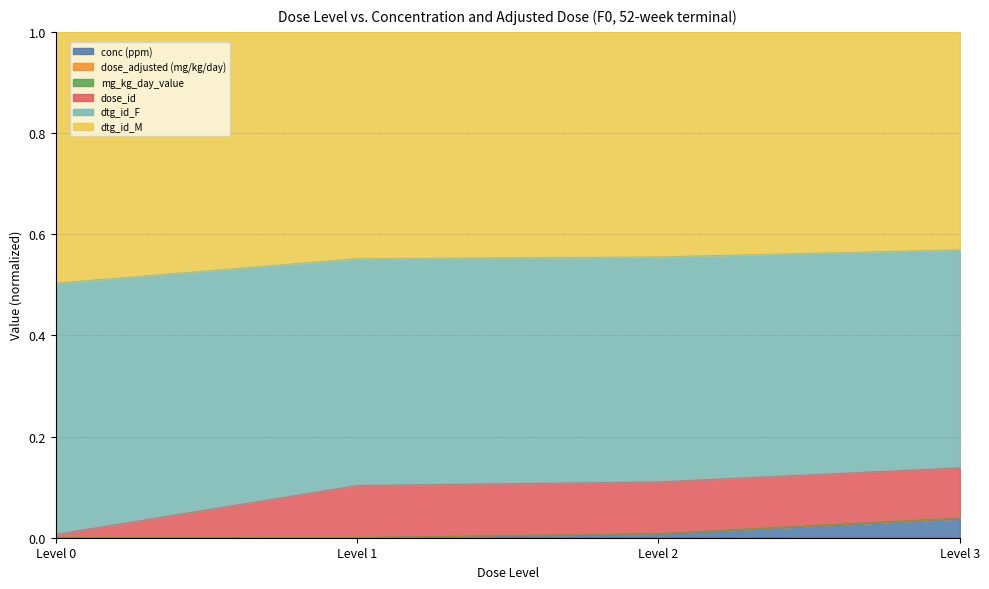

Does the chart display data point markers on the line(s)?

No